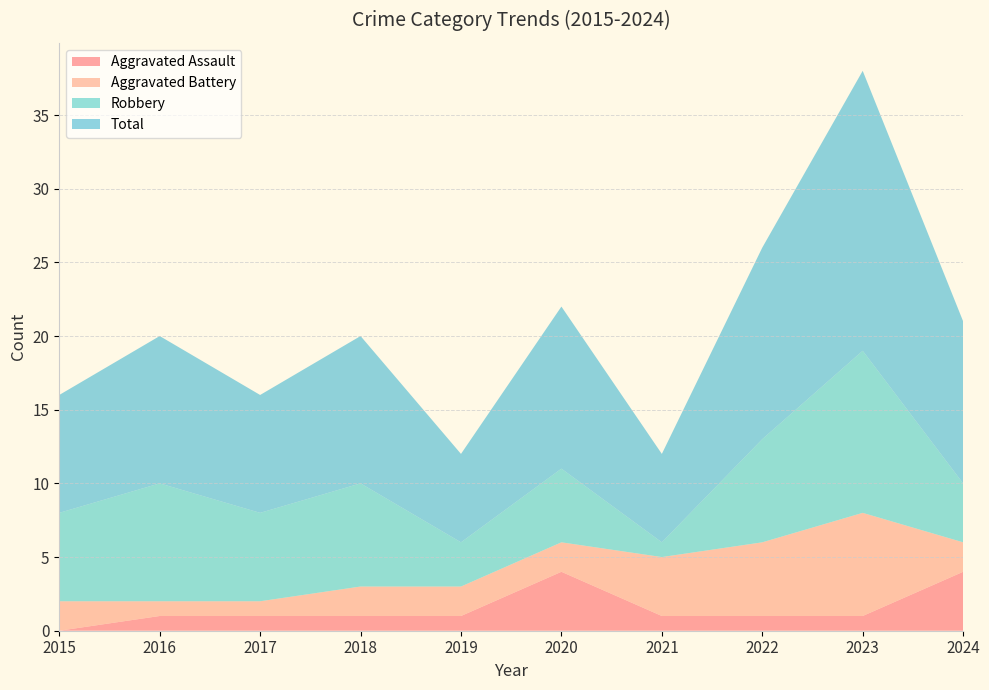

Reading left to right, list all the values displayed in this chart.

Aggravated Assault: 2015=0	2016=1	2017=1	2018=1	2019=1	2020=4	2021=1	2022=1	2023=1	2024=4
Aggravated Battery: 2015=2	2016=1	2017=1	2018=2	2019=2	2020=2	2021=4	2022=5	2023=7	2024=2
Robbery: 2015=6	2016=8	2017=6	2018=7	2019=3	2020=5	2021=1	2022=7	2023=11	2024=4
Total: 2015=8	2016=10	2017=8	2018=10	2019=6	2020=11	2021=6	2022=13	2023=19	2024=11